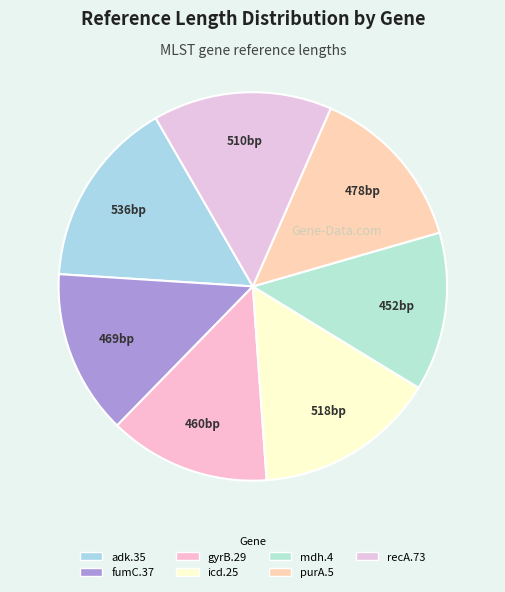

Which slice is the largest?

adk.35